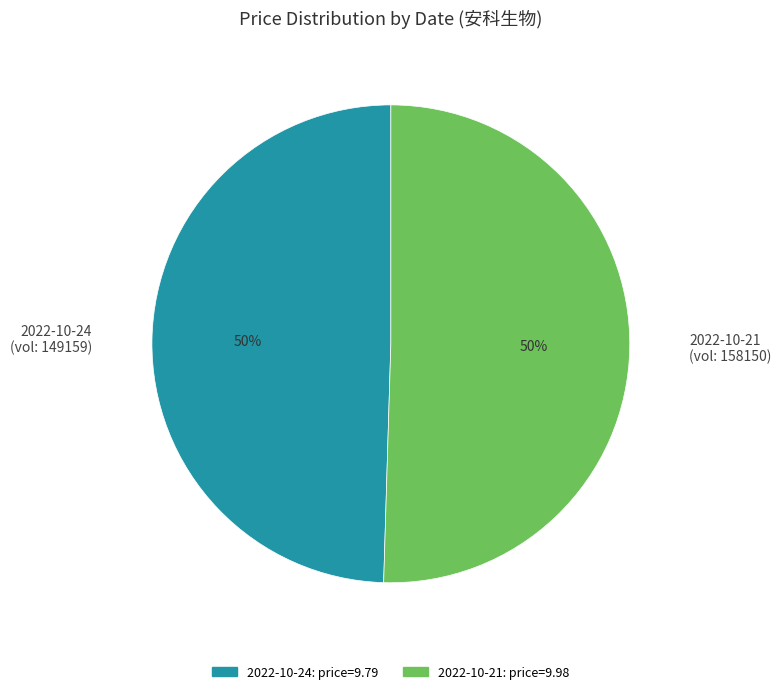

The 2022-10-21 (vol: 158150) slice represents 50% of the pie. True or false?

True